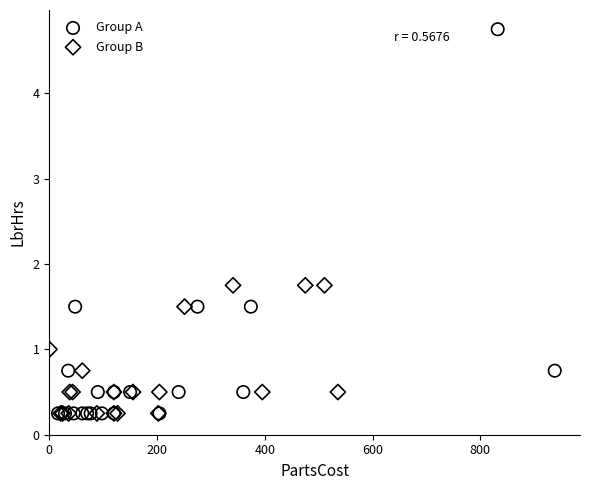

Which series has the largest Y range (max minus min)?

Group A